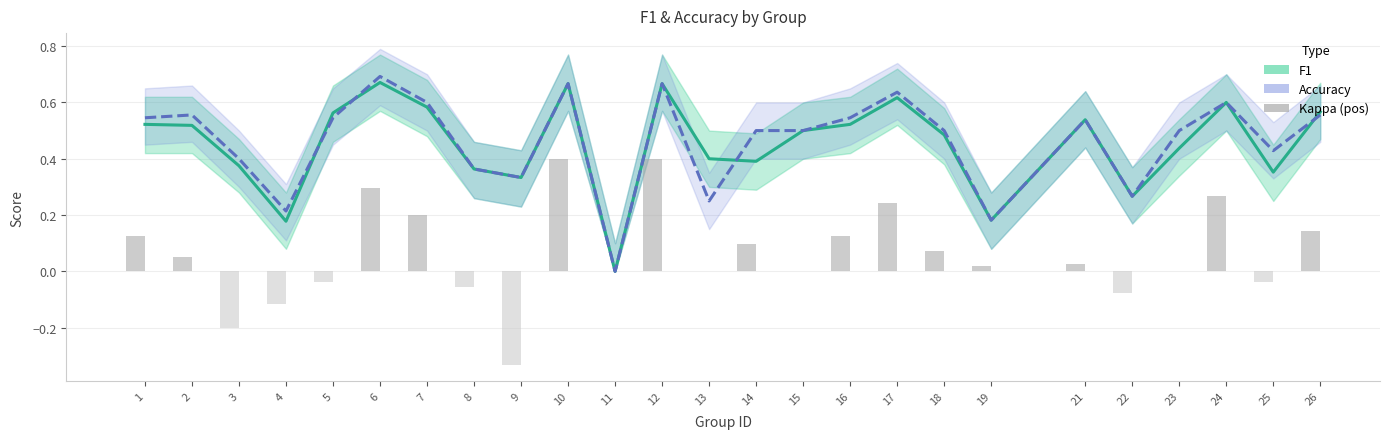

Which series changed the most between 4 and 10?

f1